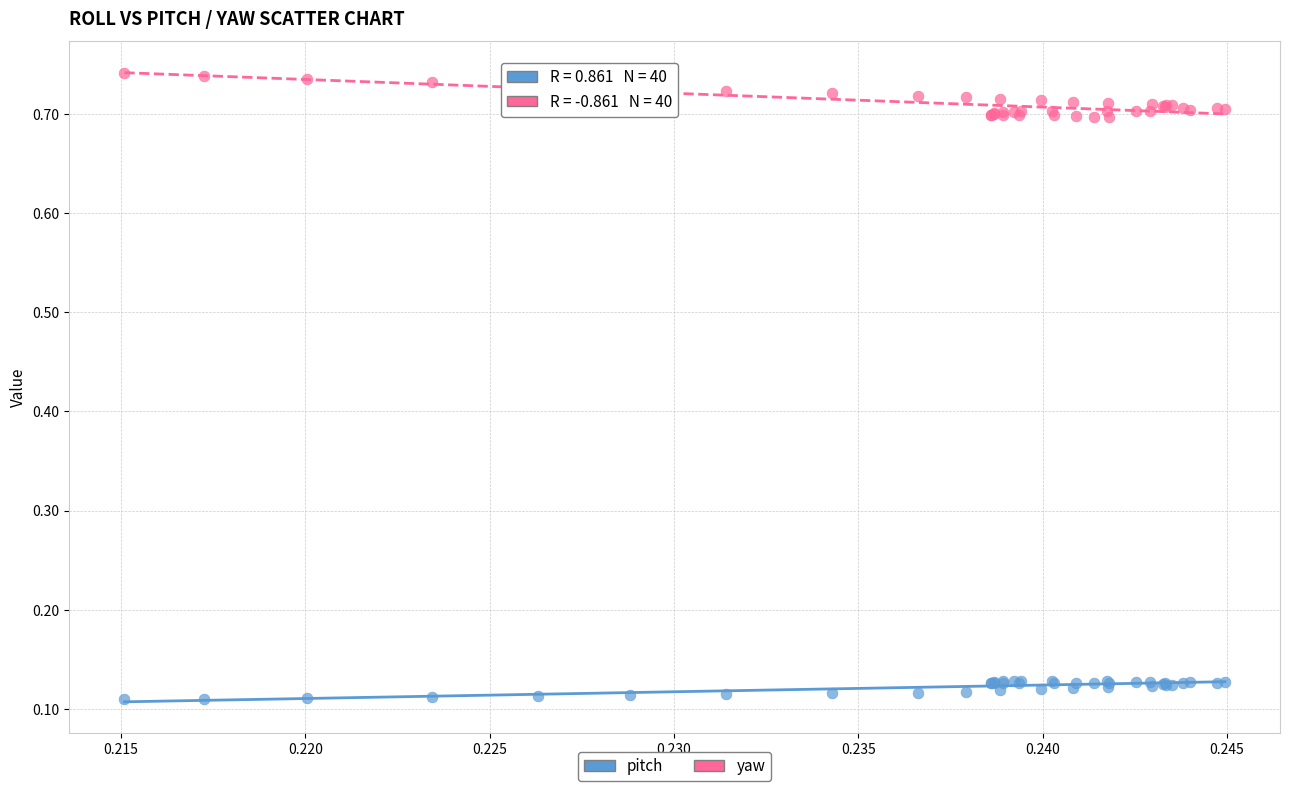

Which series contains the lowest Y value?

pitch